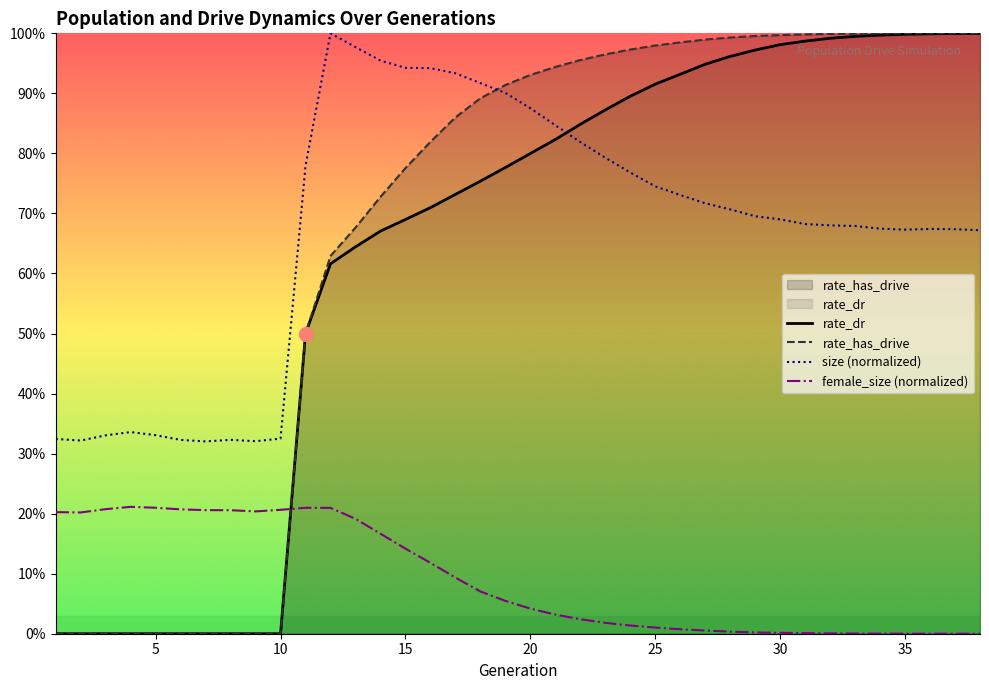

Count the number of categories in the chart.

38